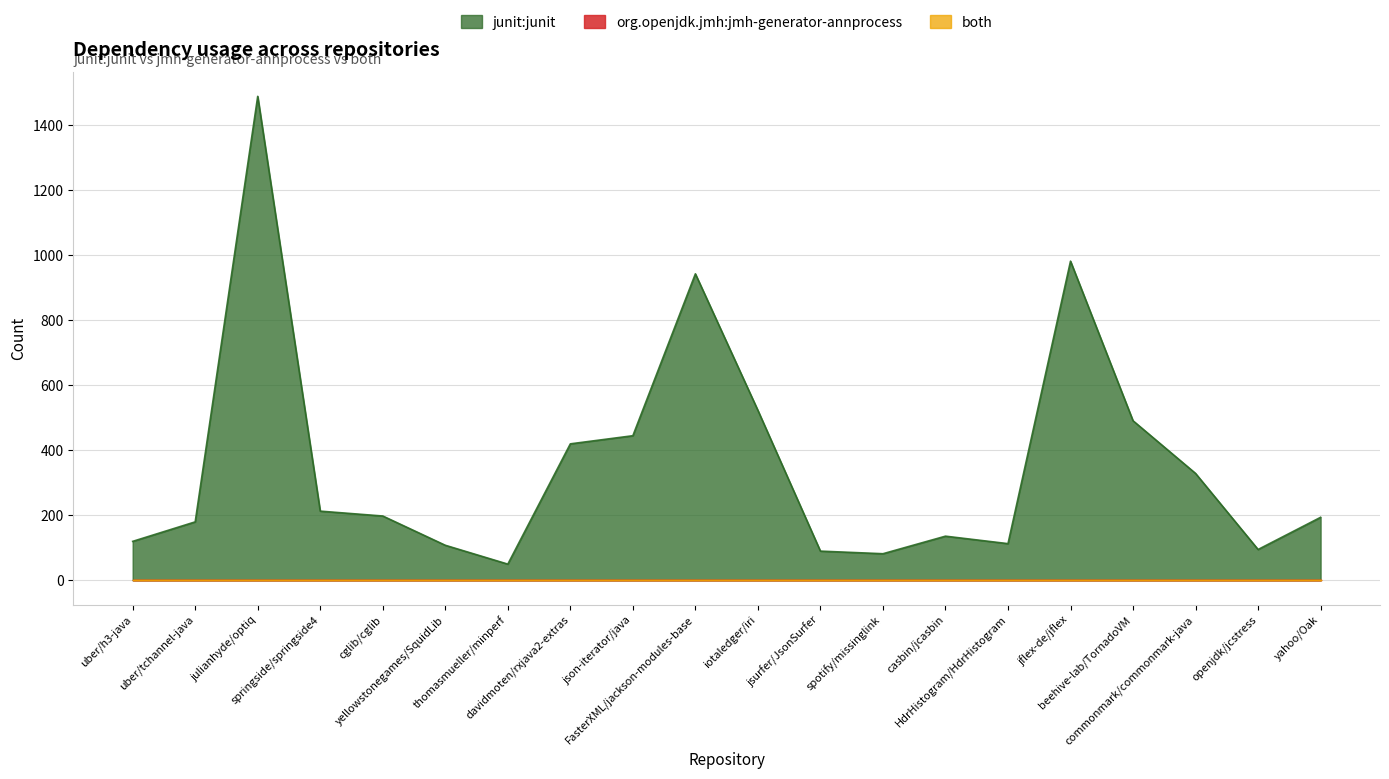

What is the total value across all series at iotaledger/iri?

523